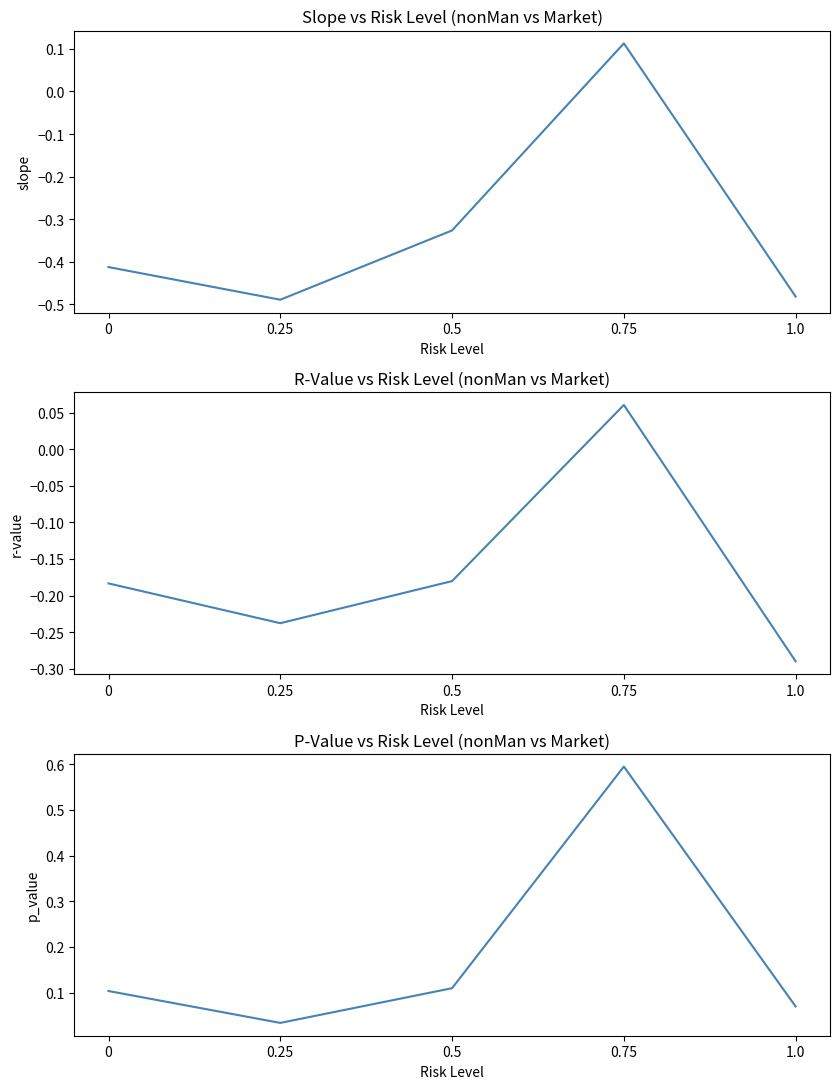

List the series in order of their peak value, highest first.

p_value, slope, r-value